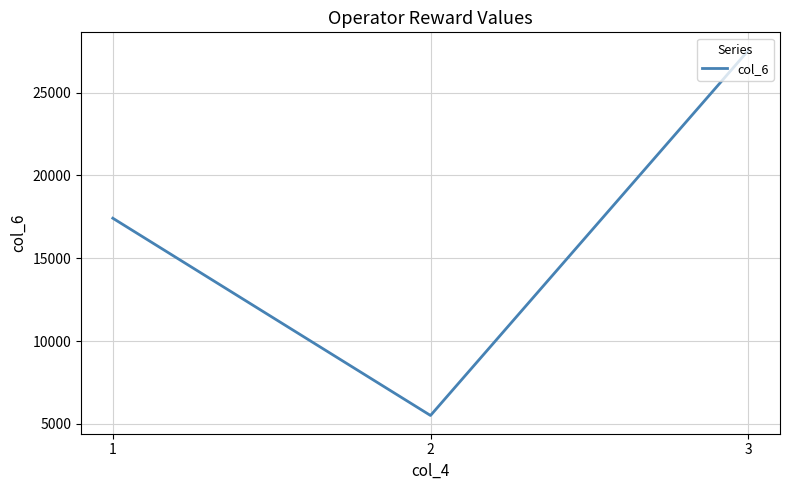

Rank the categories by value from lowest to highest.

2, 1, 3